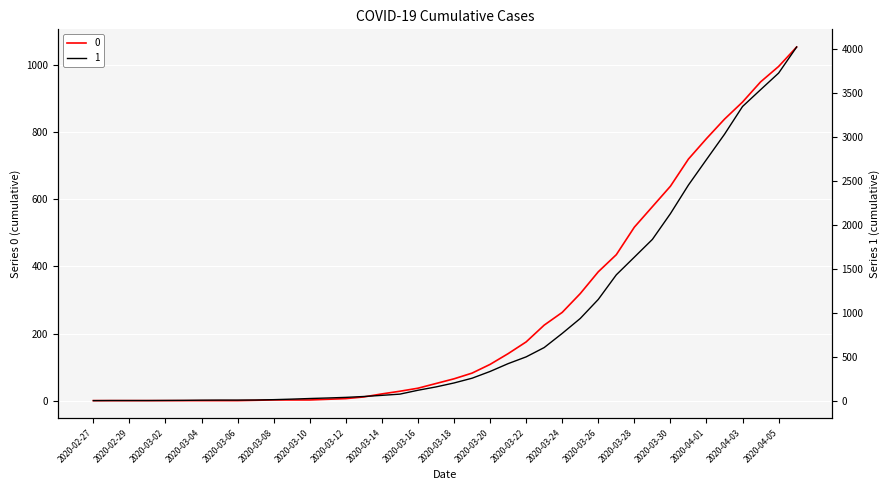

List the series in order of their peak value, lowest first.

0, 1